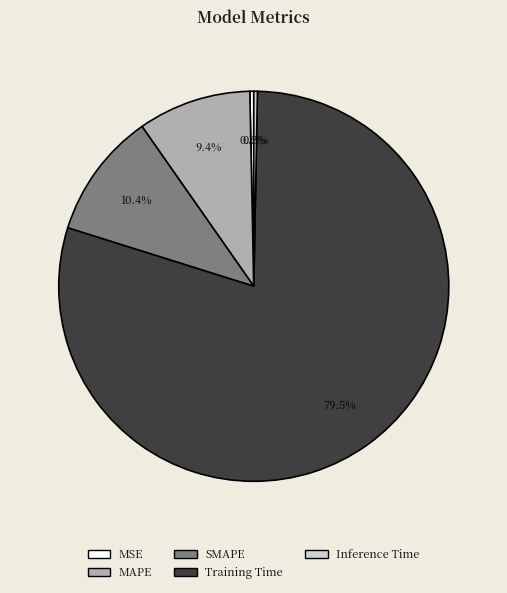

Which category accounts for the majority?

Training Time